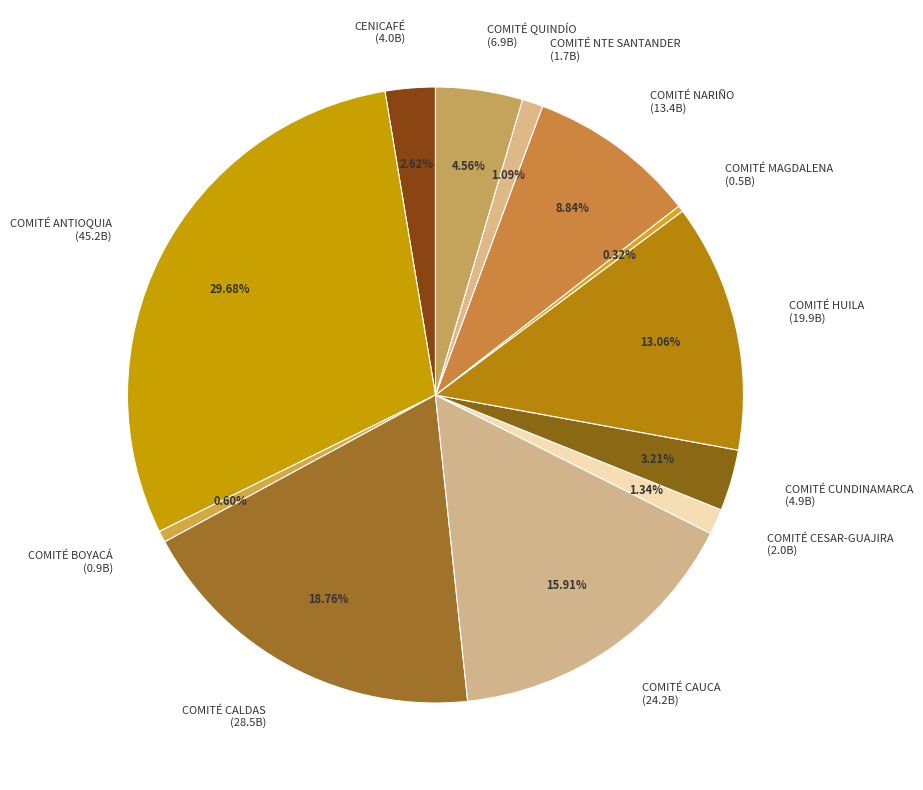

How many slices are in this pie chart?

12